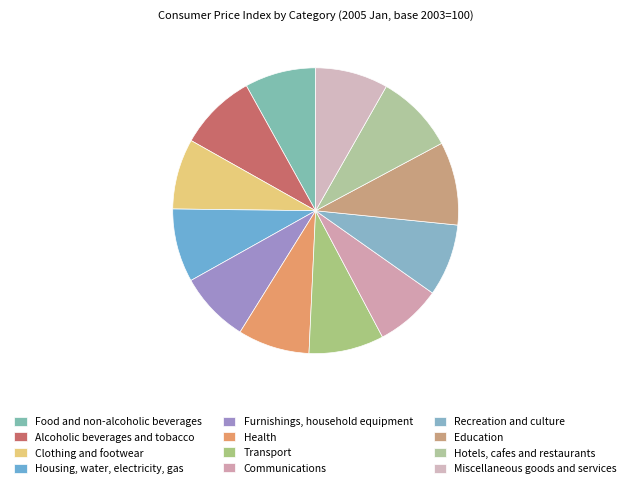

What is the ratio of the value at Alcoholic beverages and tobacco to the value at Miscellaneous goods and services?

1.1